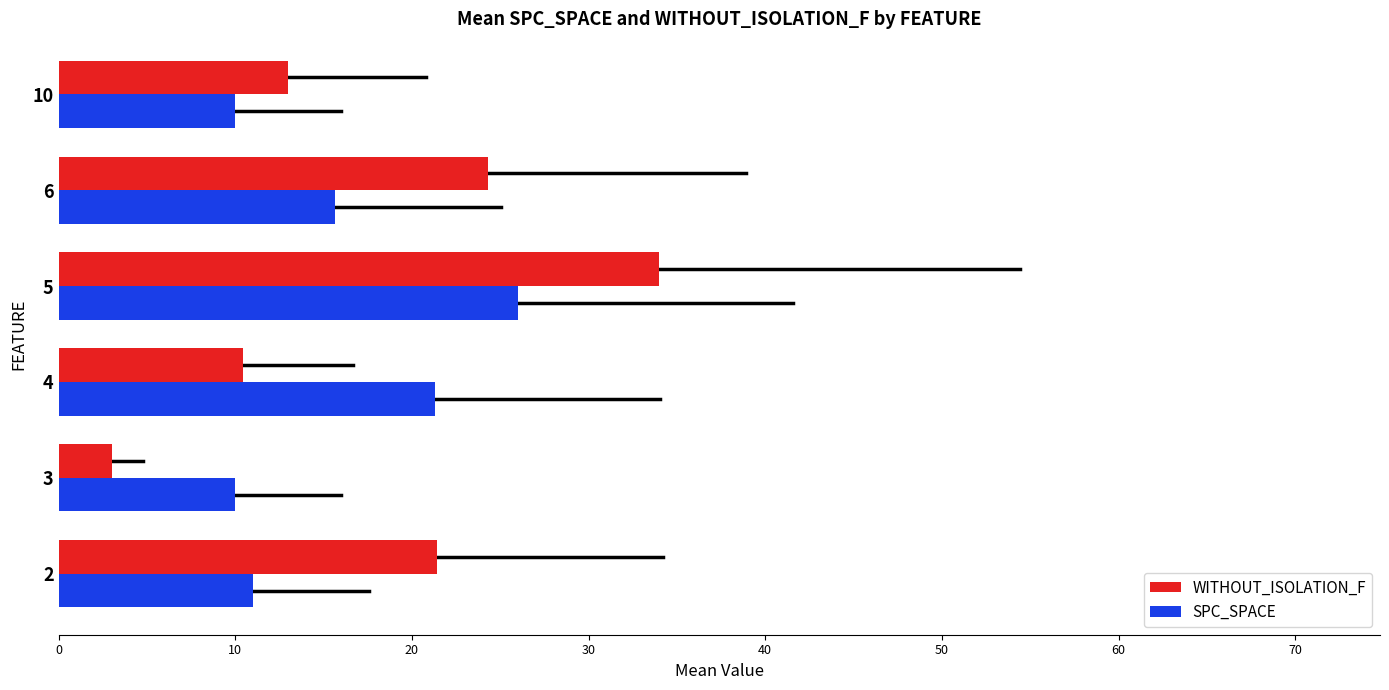

What is the approximate value of SPC_SPACE at 5?

26.0